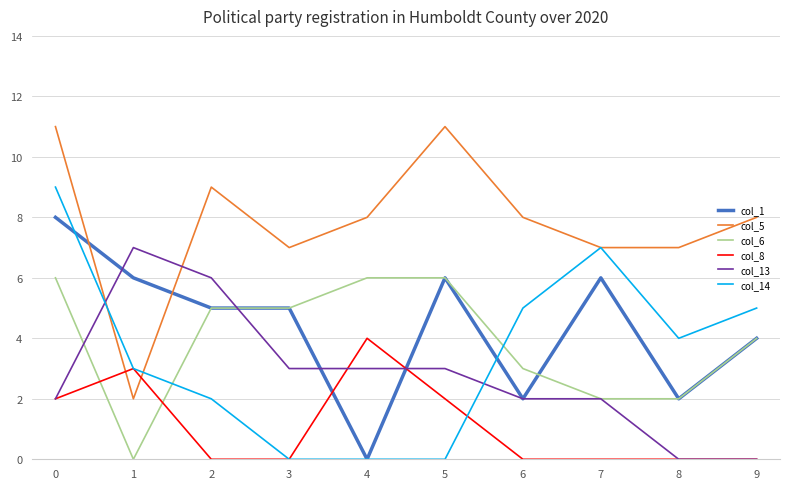

Reading left to right, list all the values displayed in this chart.

col_1: 0=8	1=6	2=5	3=5	4=0	5=6	6=2	7=6	8=2	9=4
col_5: 0=11	1=2	2=9	3=7	4=8	5=11	6=8	7=7	8=7	9=8
col_6: 0=6	1=0	2=5	3=5	4=6	5=6	6=3	7=2	8=2	9=4
col_8: 0=2	1=3	2=0	3=0	4=4	5=2	6=0	7=0	8=0	9=0
col_13: 0=2	1=7	2=6	3=3	4=3	5=3	6=2	7=2	8=0	9=0
col_14: 0=9	1=3	2=2	3=0	4=0	5=0	6=5	7=7	8=4	9=5